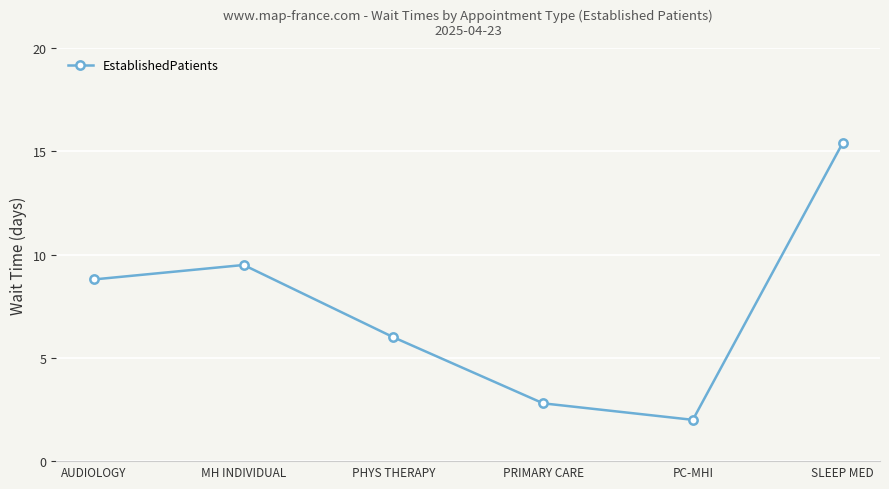

Which label corresponds to the largest value in the chart?

SLEEP MED